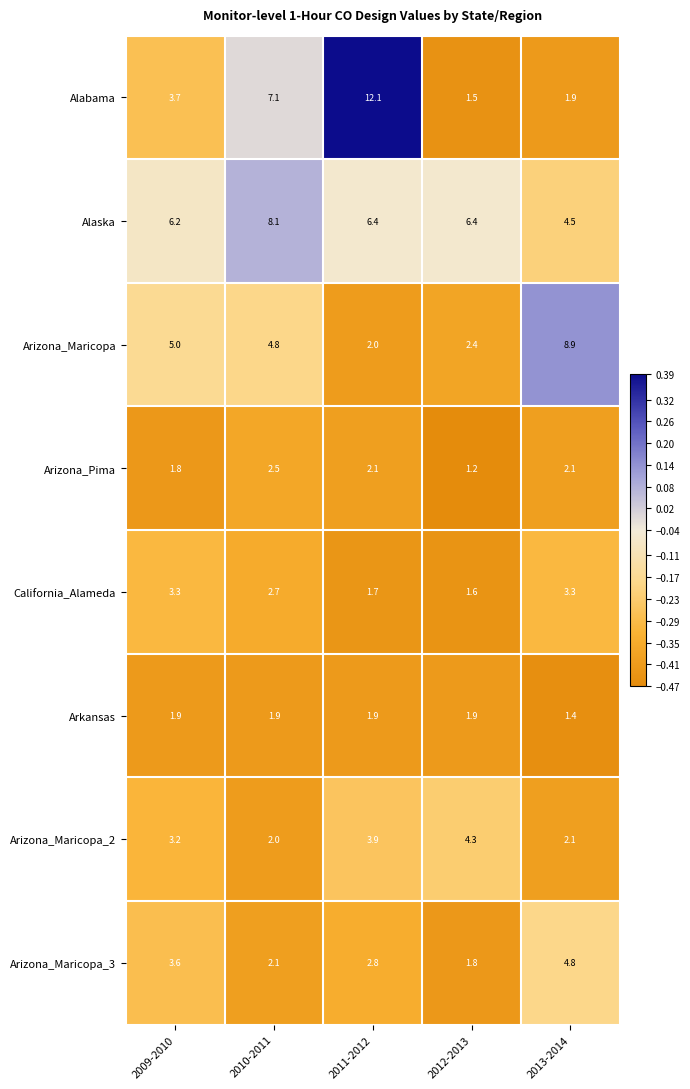

The value of Arizona_Pima at 2011-2012 is 2.1. True or false?

True